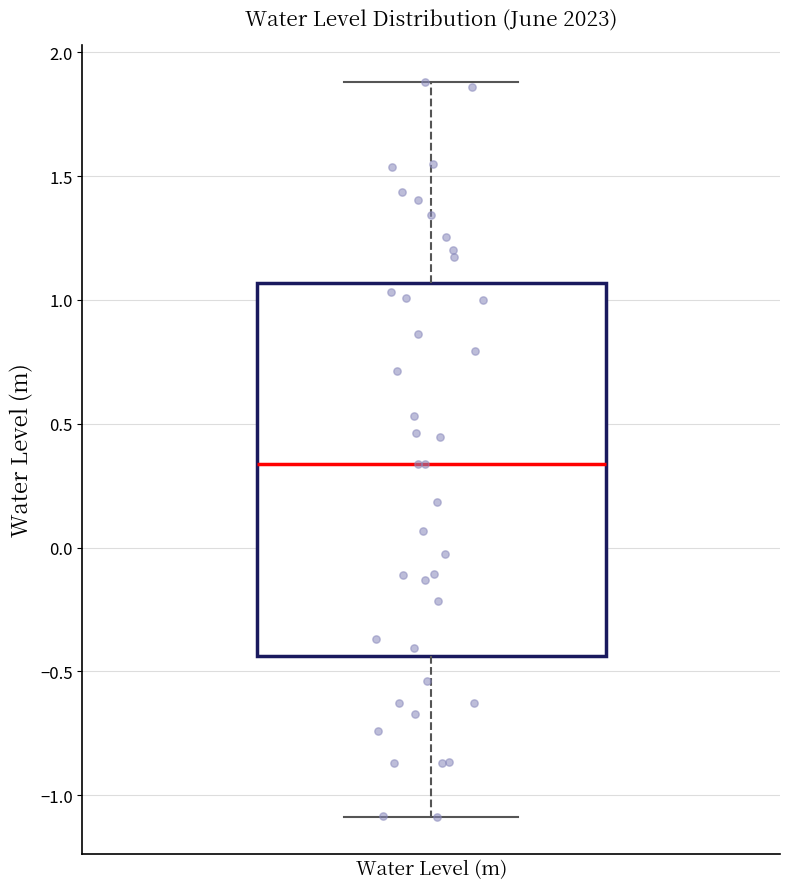

Read this box plot against the y-axis: the position of the median line, the range covered by the box, and the ends of both whiskers. The values are not printed on the chart, so give them approximately, as read against the axis.

median 0.35, box -0.45 to 1.05, whiskers -1.10 to 1.90